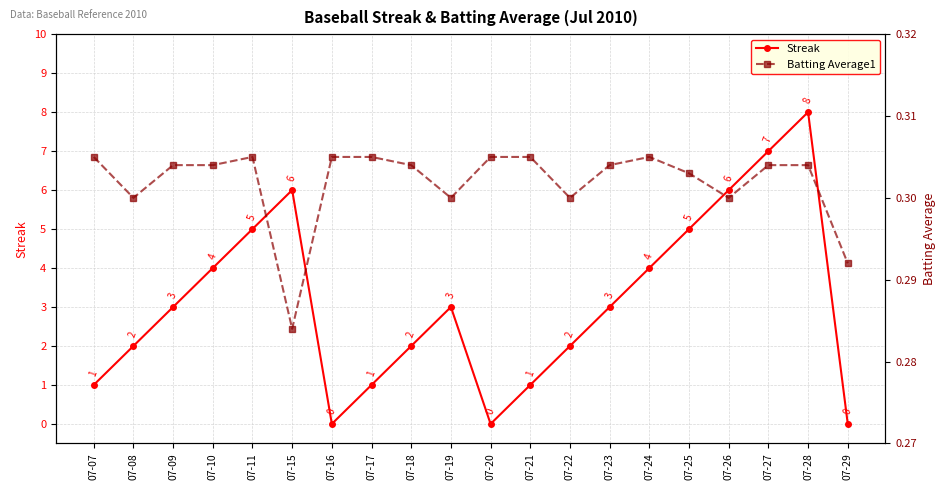

Which label corresponds to the smallest value in the chart?

07-16